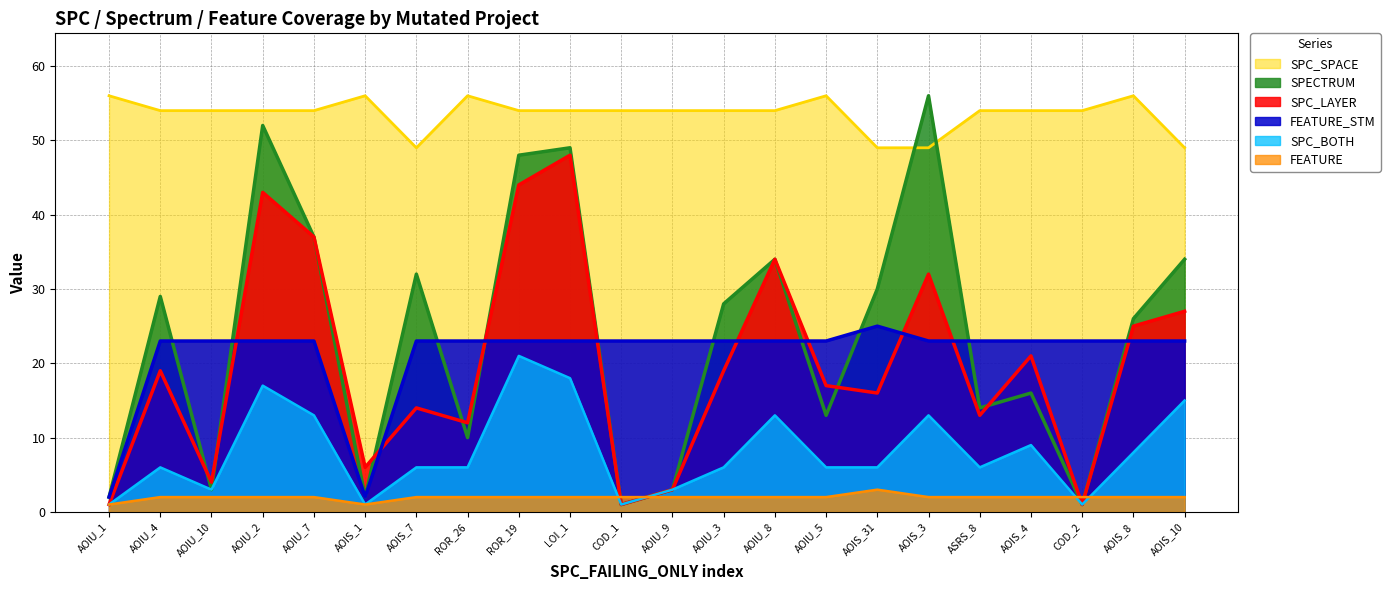

Which series changed the most between AOIU_4 and AOIU_7?

SPC_LAYER